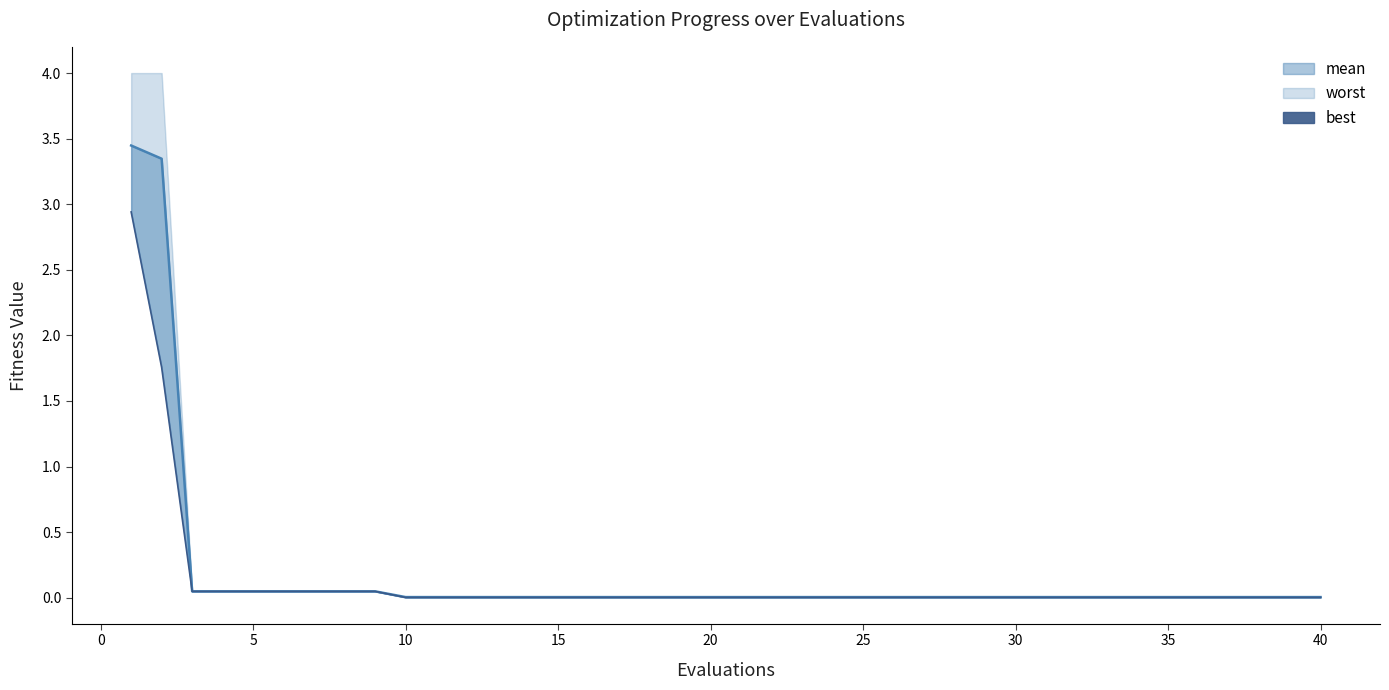

True or false: best has more than 0 points higher than both neighbors.

False